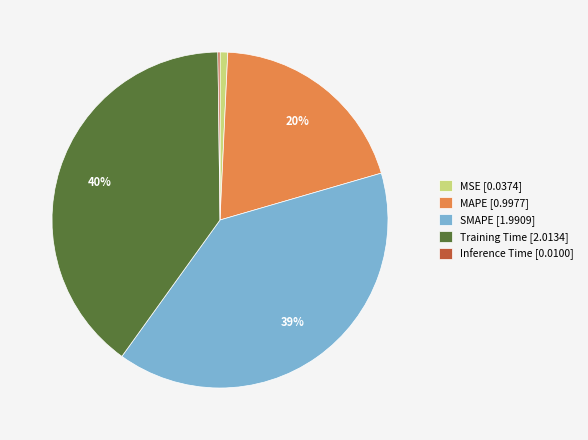

Does SMAPE account for over 50% of the chart?

No